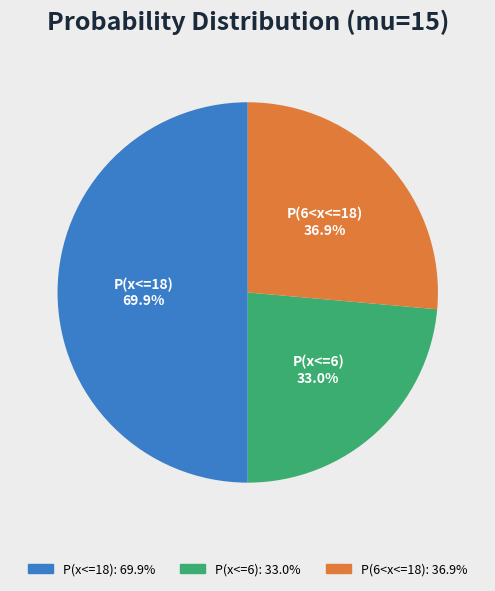

What is the smallest slice in the pie chart?

P(x<=6)